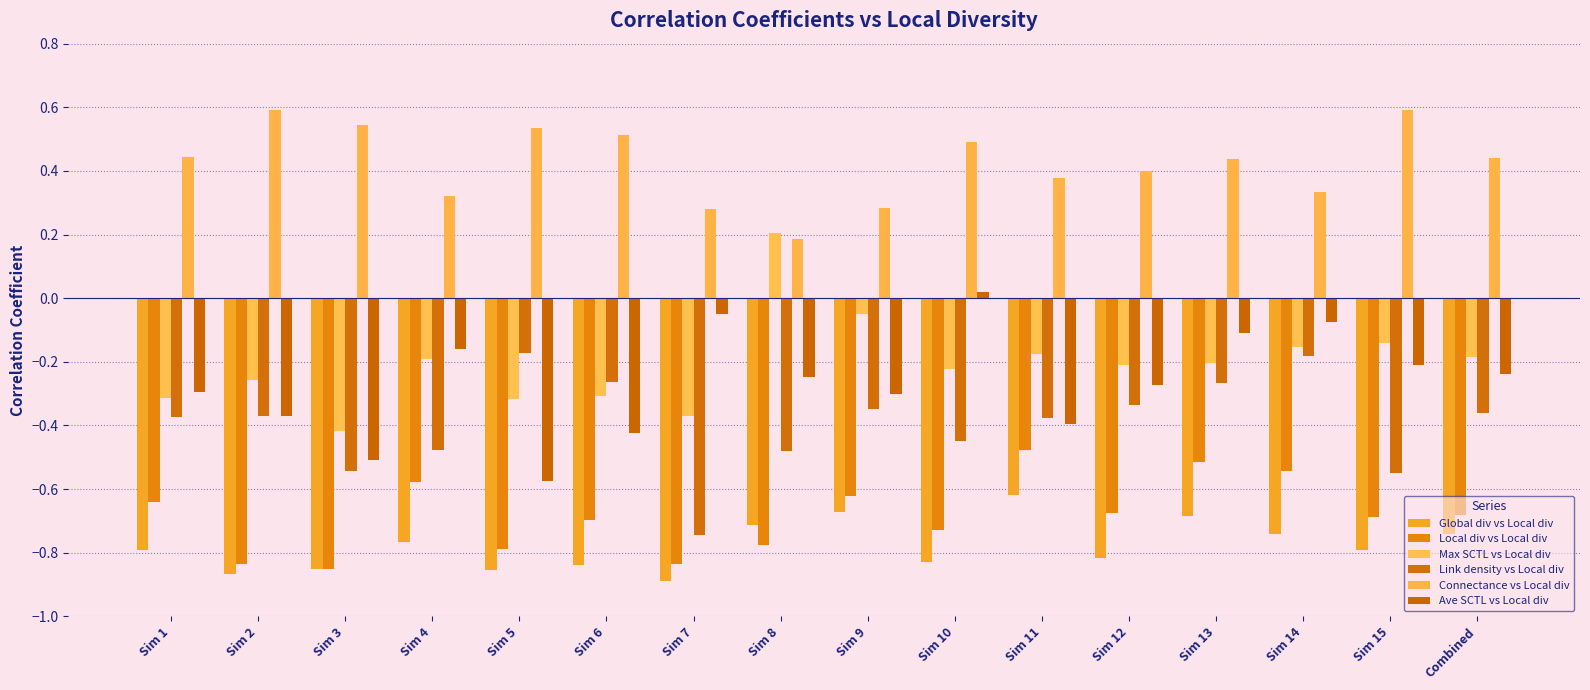

Rank the series by their maximum value, from highest to lowest.

Connectance vs Local div, Max SCTL vs Local div, Ave SCTL vs Local div, Link density vs Local div, Local div vs Local div, Global div vs Local div